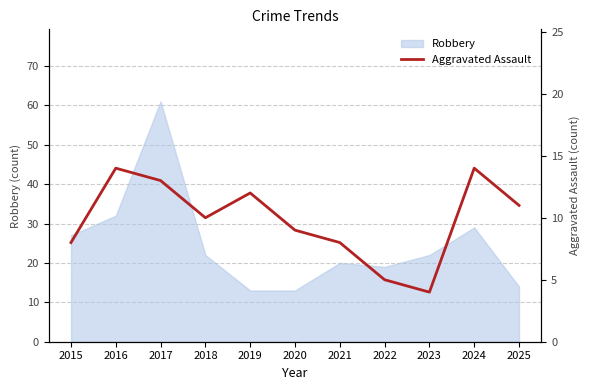

Which category has the highest value in the Robbery series?

2017